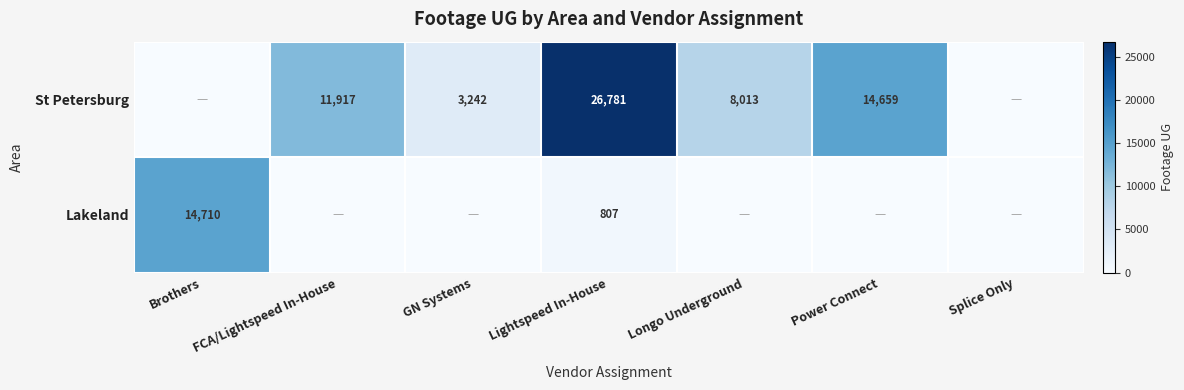

What is the maximum value shown in the chart?

26781